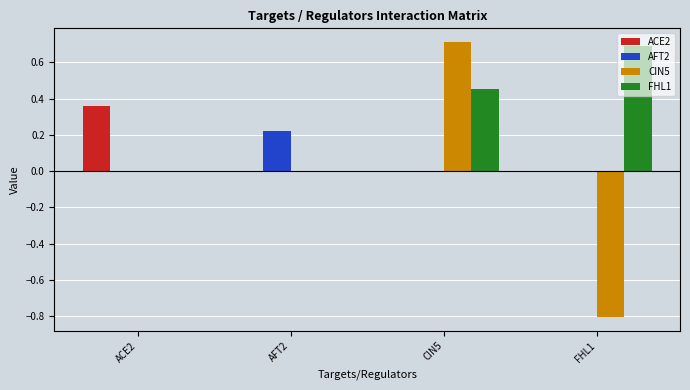

What is the maximum value shown in the chart?

0.7